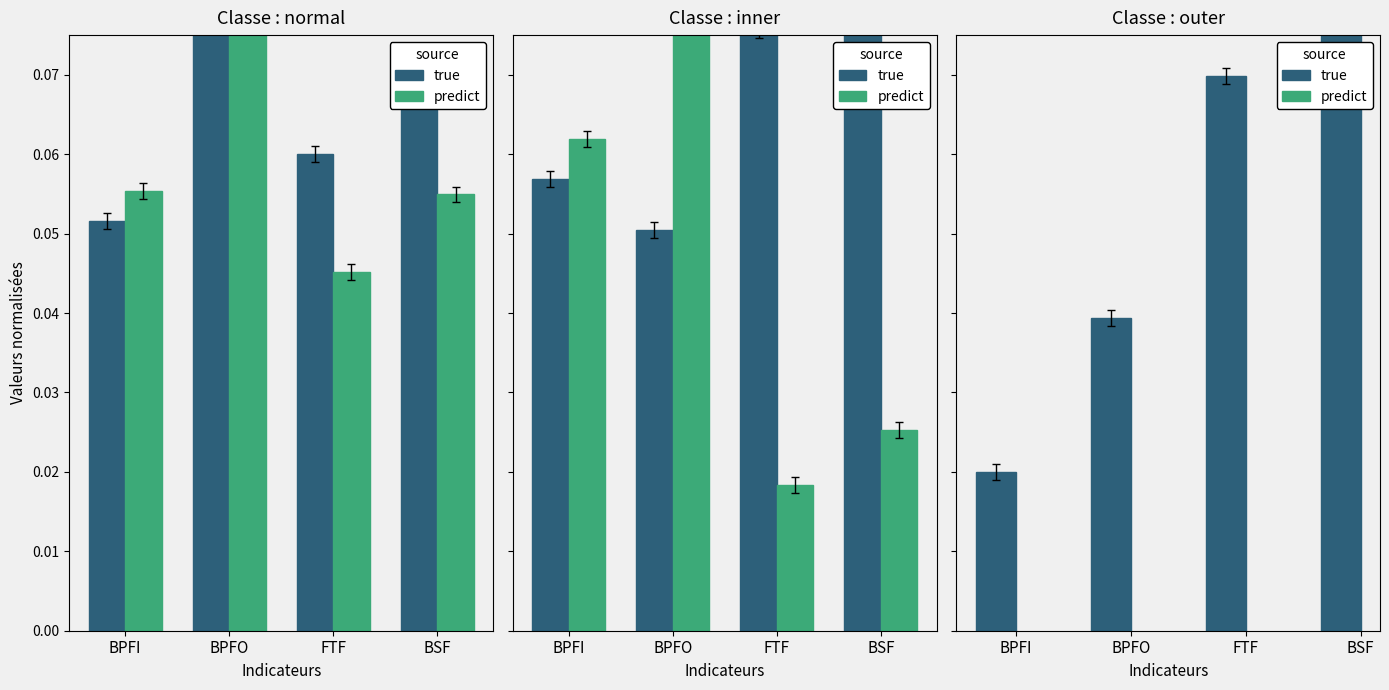

Which label corresponds to the largest value in the chart?

BSF